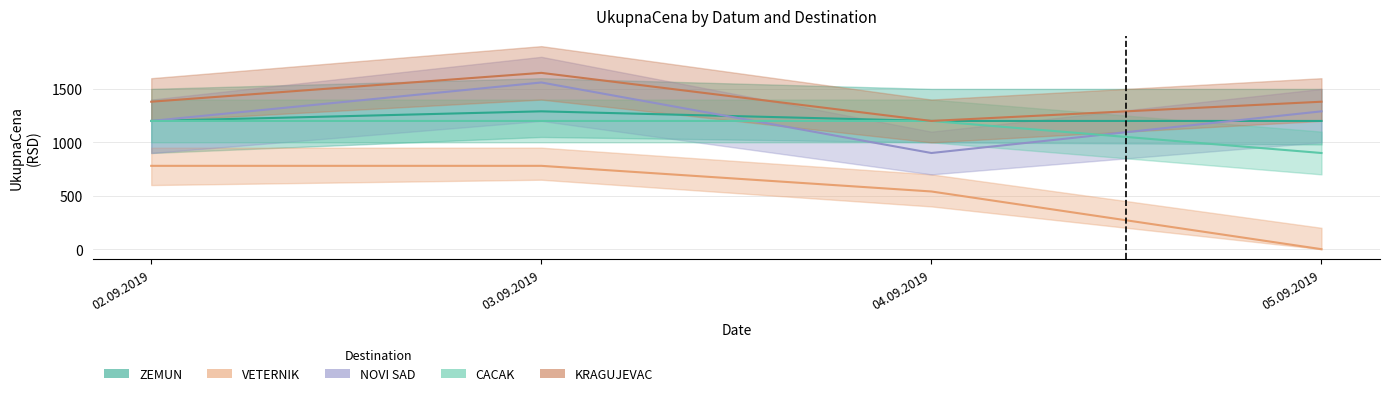

At which category is the sum across all series the highest?

03.09.2019